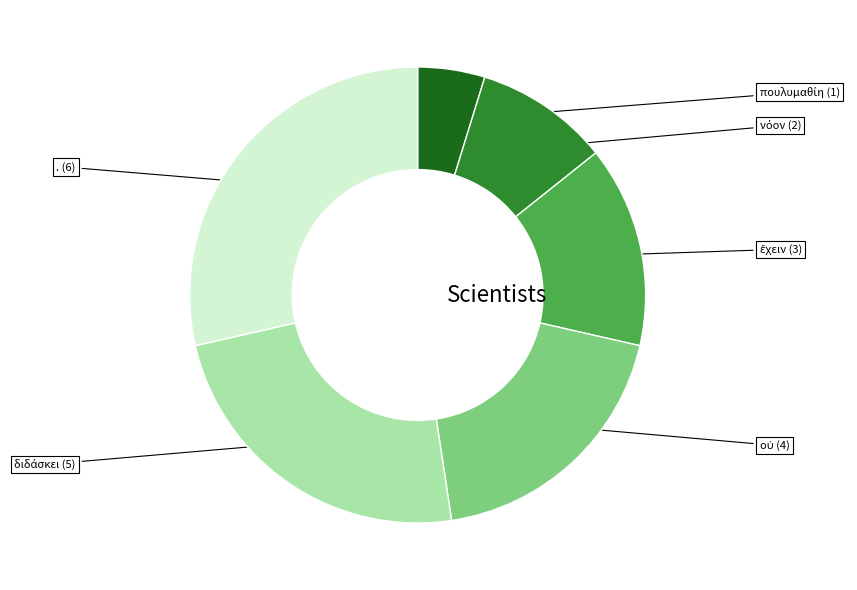

How many segments does this pie chart have?

6